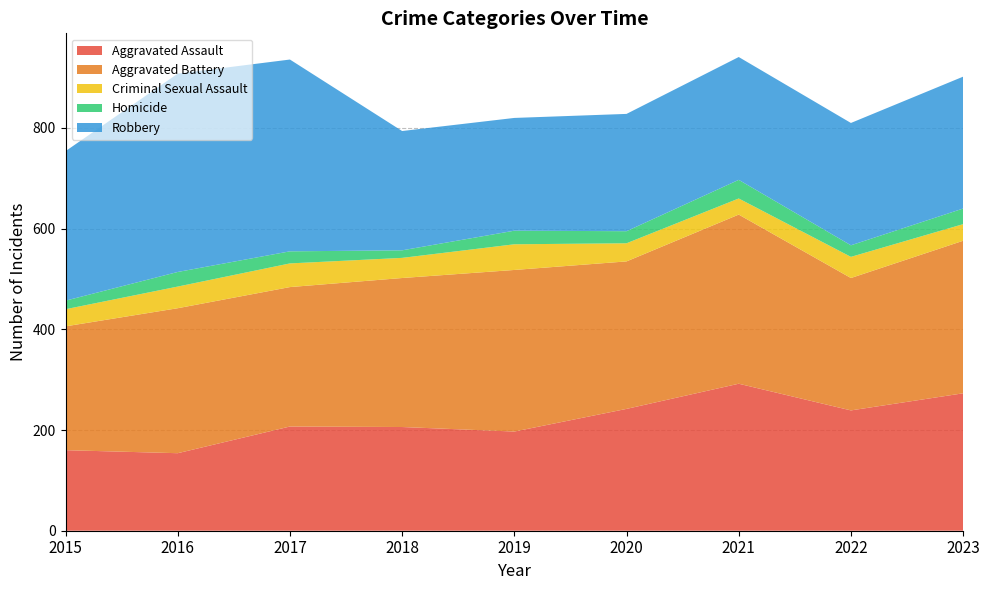

Reading right to left, extract all data points from this chart.

Aggravated Assault: 2023=273	2022=239	2021=292	2020=242	2019=197	2018=206	2017=207	2016=154	2015=160
Aggravated Battery: 2023=303	2022=263	2021=336	2020=293	2019=321	2018=296	2017=277	2016=288	2015=246
Criminal Sexual Assault: 2023=33	2022=42	2021=32	2020=36	2019=51	2018=40	2017=47	2016=43	2015=34
Homicide: 2023=31	2022=23	2021=37	2020=24	2019=27	2018=15	2017=24	2016=29	2015=17
Robbery: 2023=262	2022=243	2021=244	2020=233	2019=224	2018=237	2017=381	2016=394	2015=297